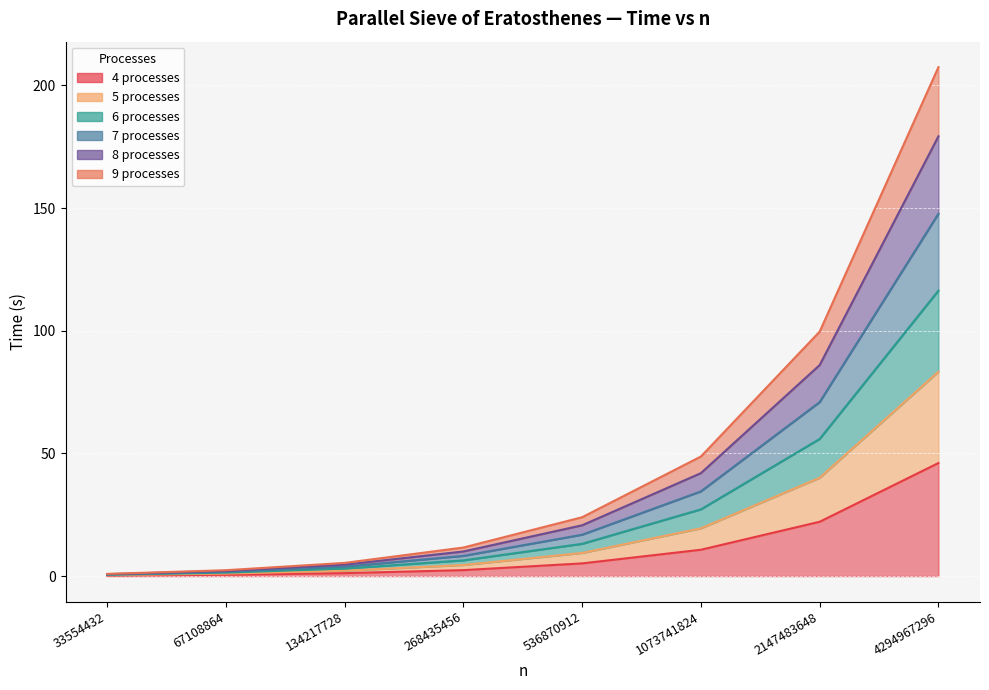

Which label corresponds to the largest value in the chart?

4294967296